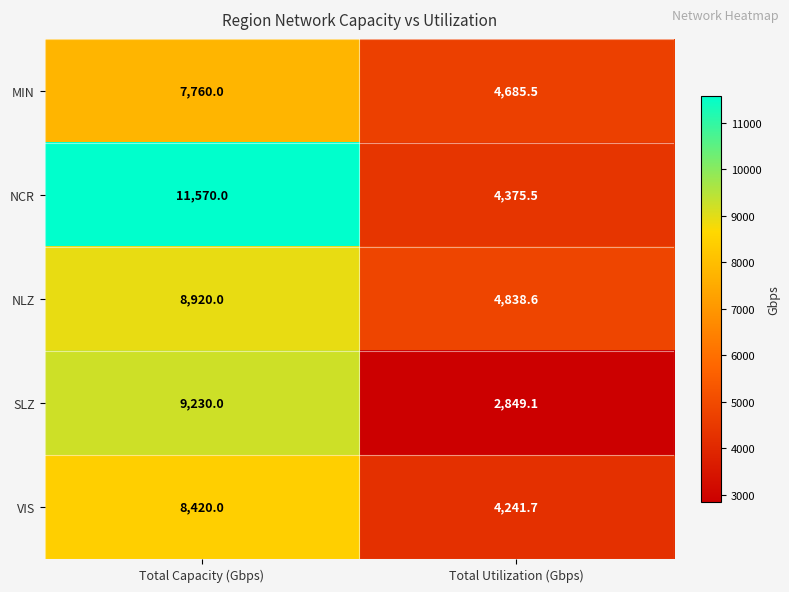

Reading left to right, what are all the values shown in this chart?

MIN: Total Capacity (Gbps)=7760.0	Total Utilization (Gbps)=4685.5
NCR: Total Capacity (Gbps)=11570.0	Total Utilization (Gbps)=4375.5
NLZ: Total Capacity (Gbps)=8920.0	Total Utilization (Gbps)=4838.6
SLZ: Total Capacity (Gbps)=9230.0	Total Utilization (Gbps)=2849.1
VIS: Total Capacity (Gbps)=8420.0	Total Utilization (Gbps)=4241.7